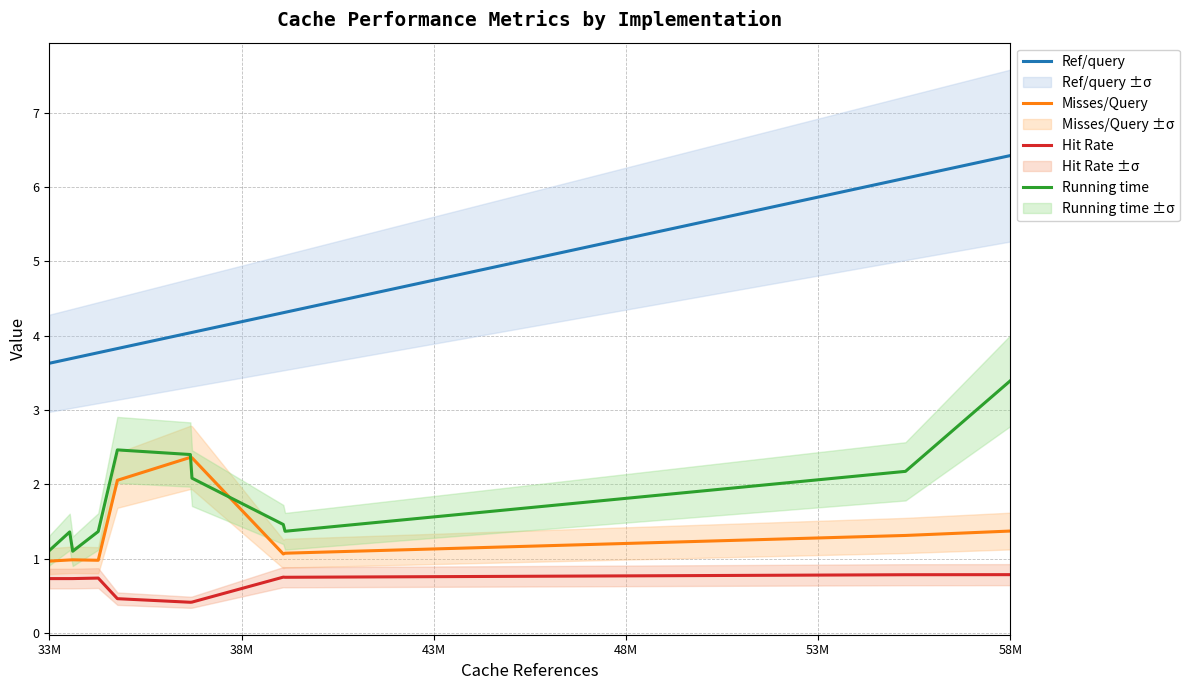

Count the number of data series in this chart.

4